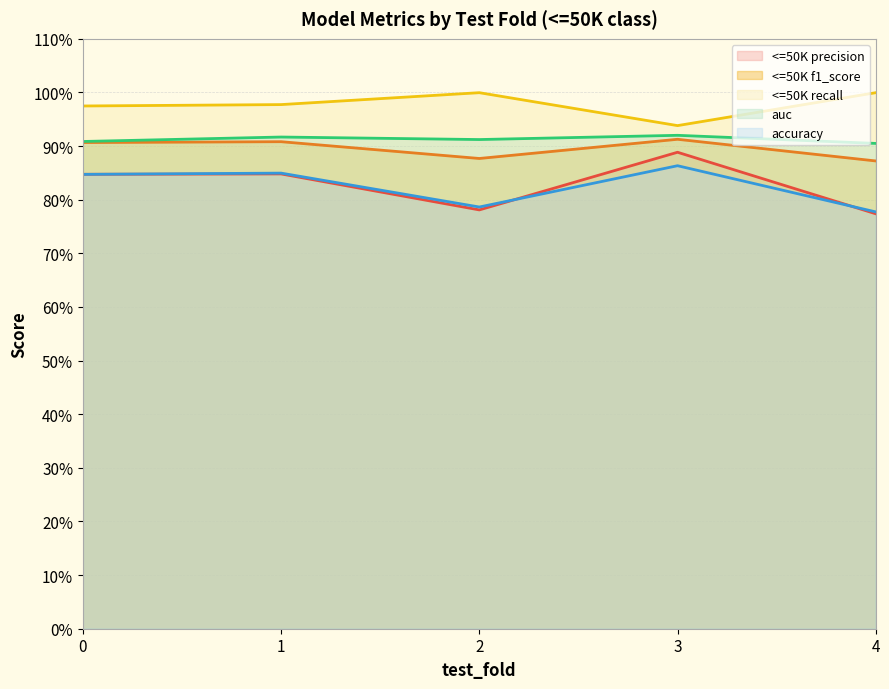

The value of accuracy at 1 is 85.0. True or false?

True